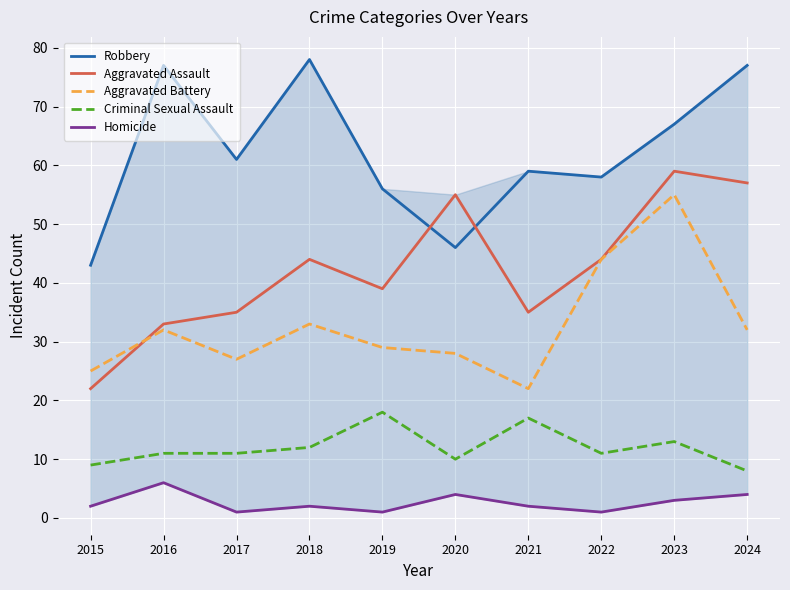

At which label is Robbery closest to 60?

2017